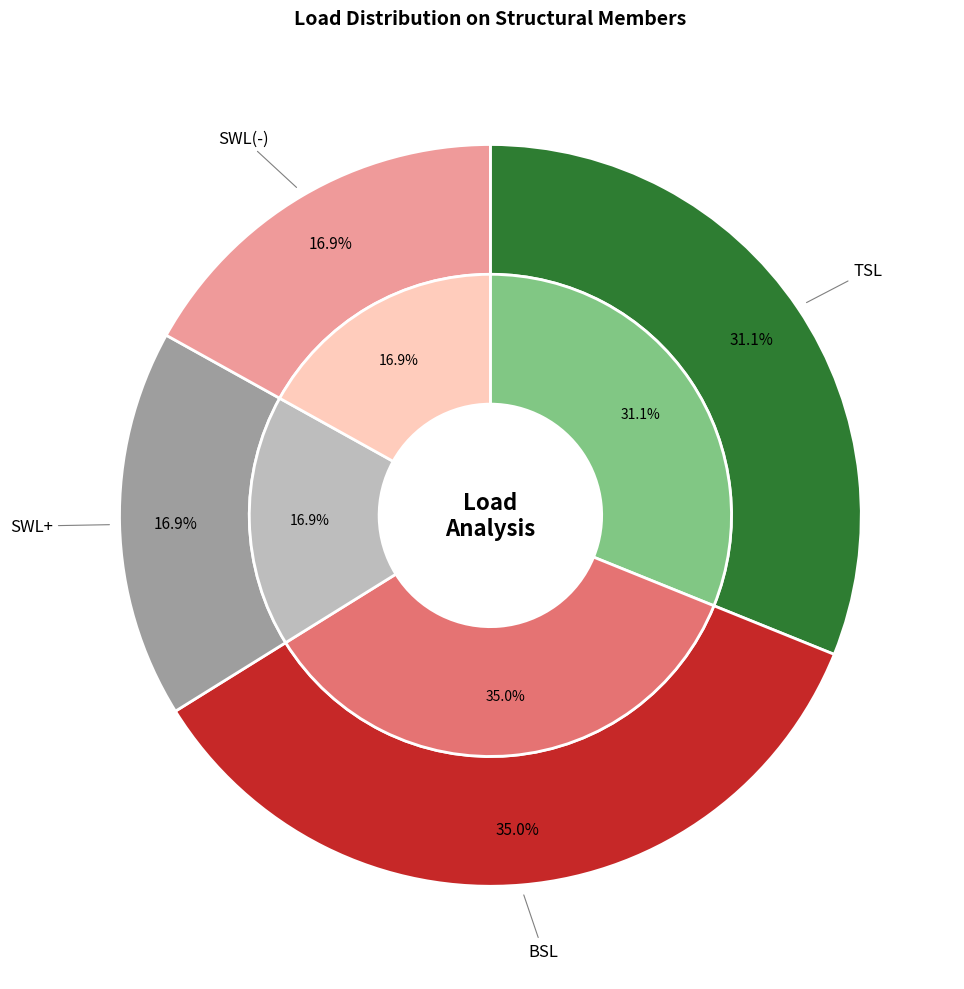

Does SWL(-) account for over 50% of the chart?

No